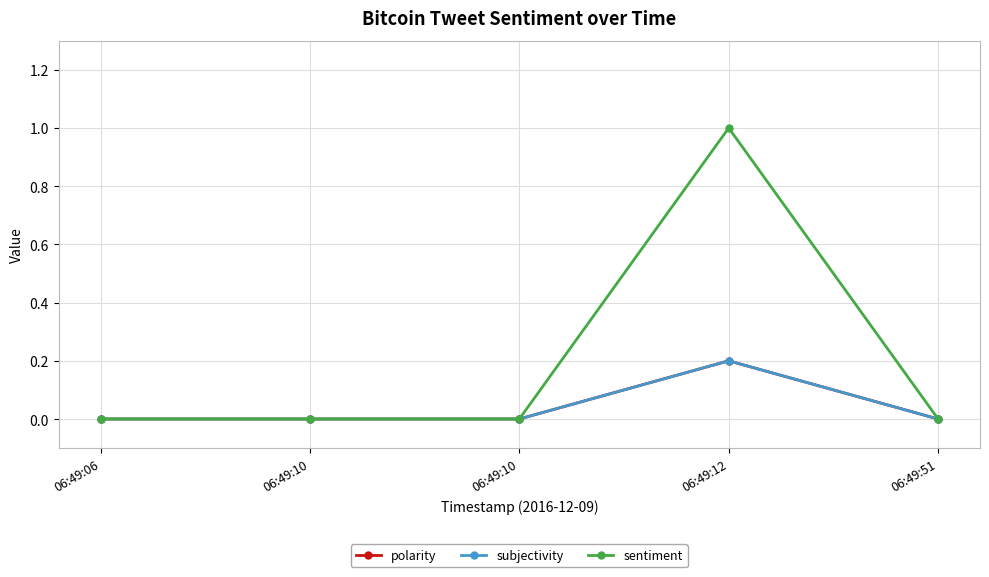

Rank the series at 06:49:06 from highest to lowest value.

polarity, subjectivity, sentiment